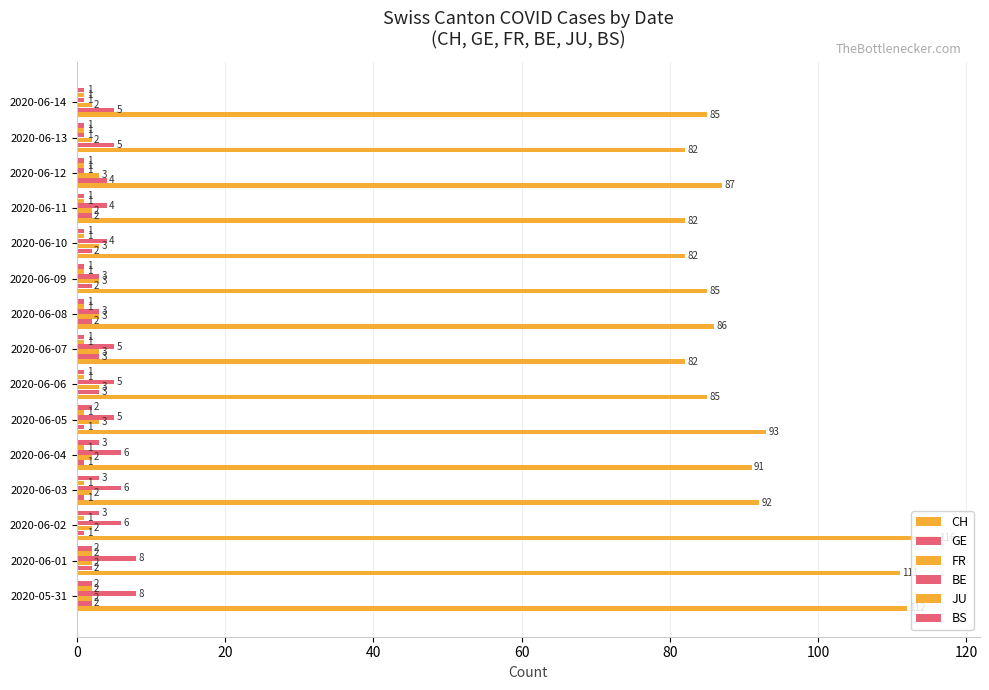

How many distinct data groups are displayed?

6